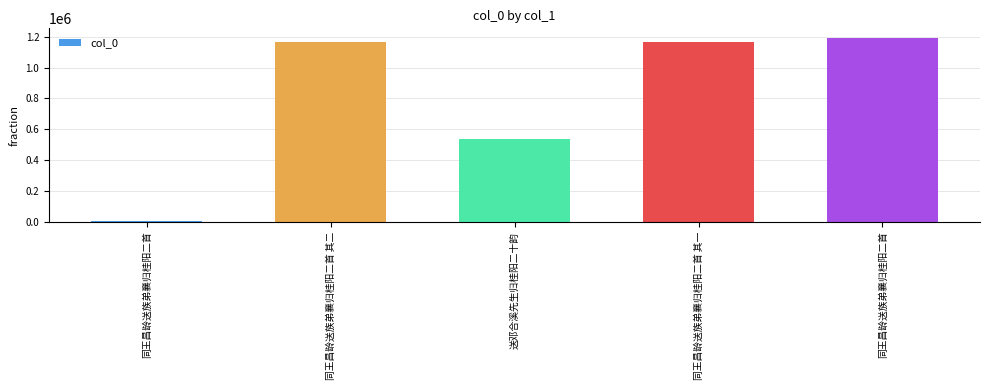

Where does the data first go above 1168246?

同王昌龄送族弟襄归桂阳二首 其二